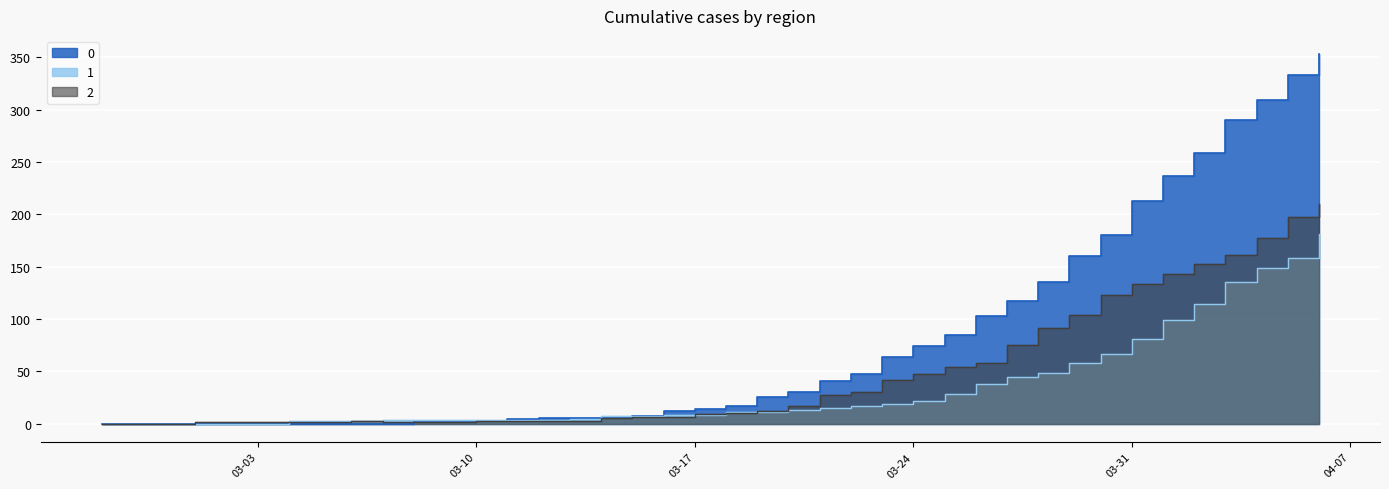

What is the difference between the 0 values at 2020-03-12 and 2020-04-04?

304